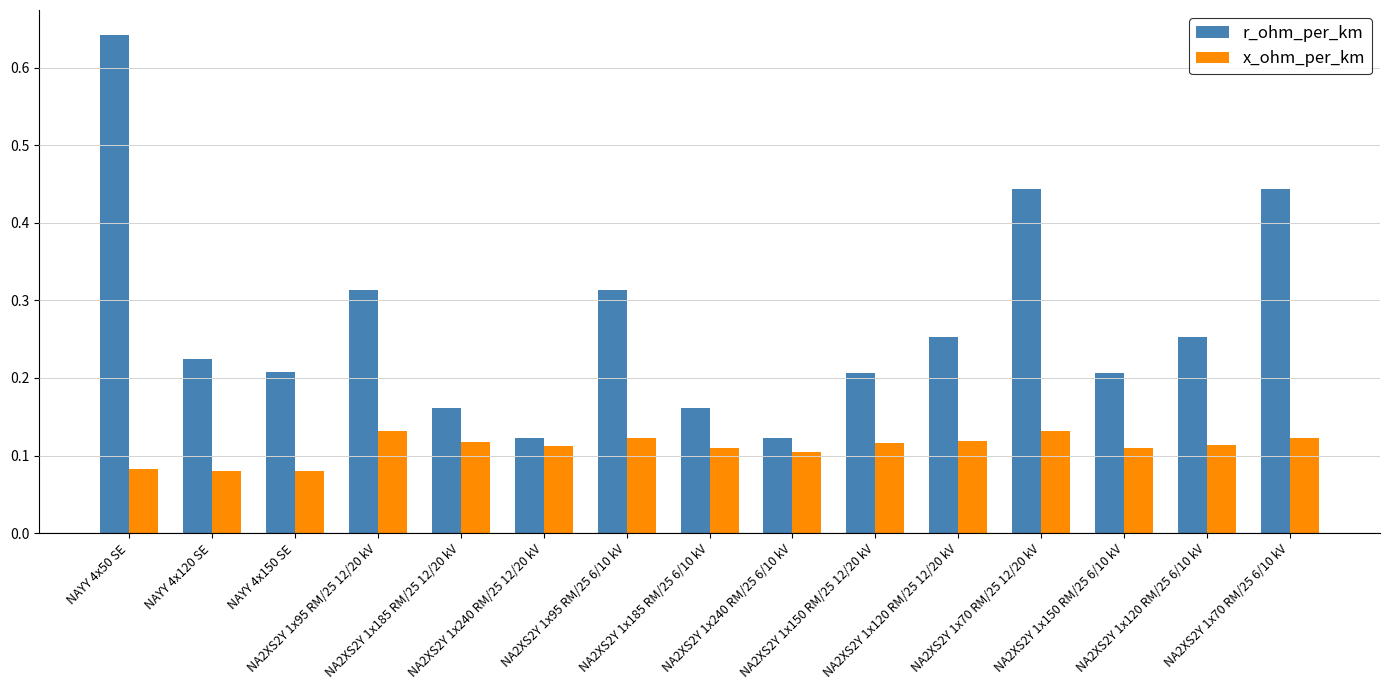

Which series has the largest total across all categories?

r_ohm_per_km